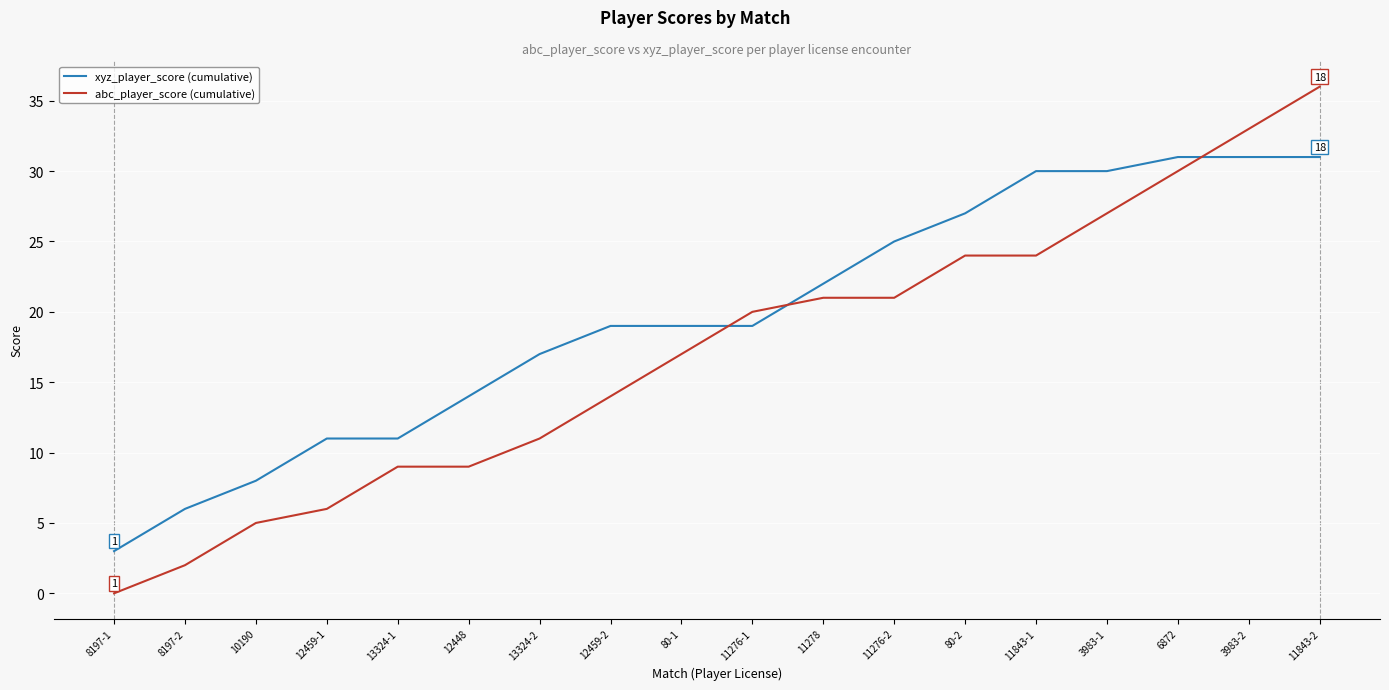

Rank the series at 13324-1 from lowest to highest value.

abc_player_score (cumulative), xyz_player_score (cumulative)